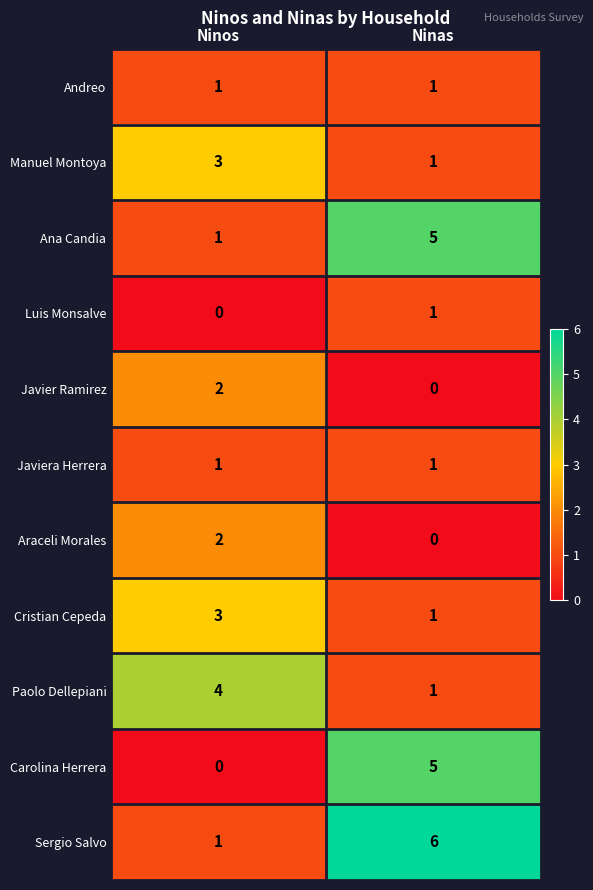

What is the difference between the highest and lowest values at Ninos?

4